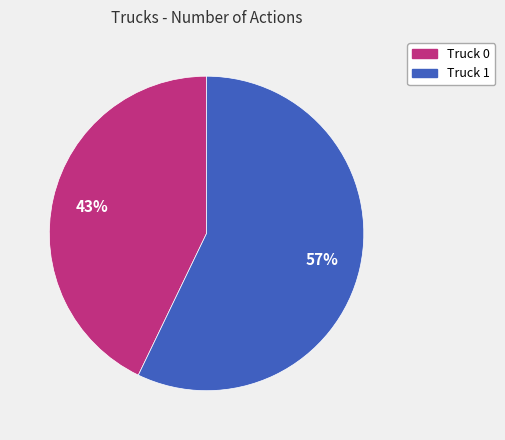

Which slice is the largest?

Truck 1